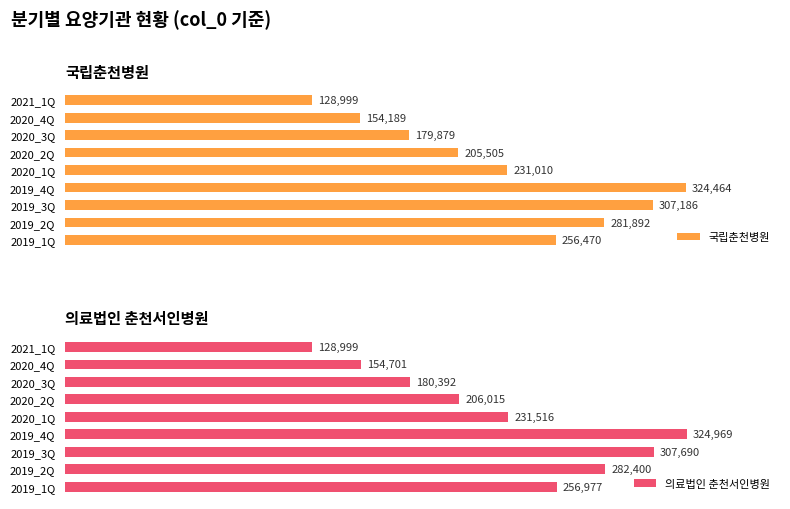

How many bars are there in total?

18